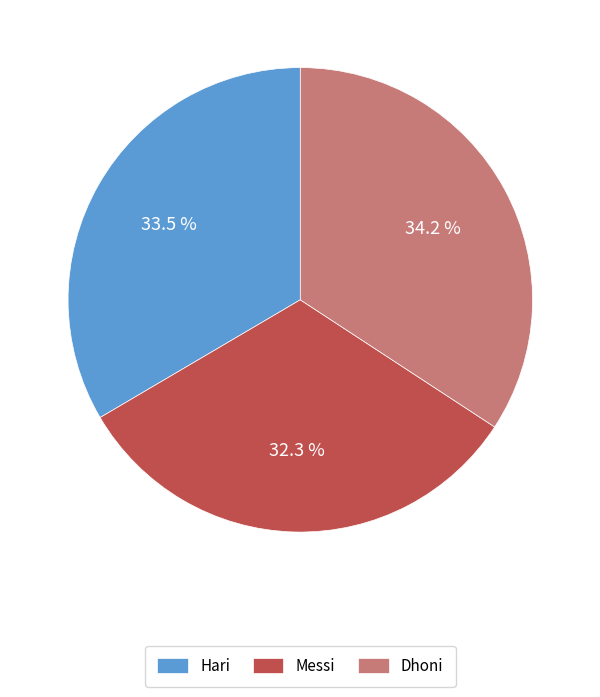

Combined, do Dhoni and Hari account for over 50%?

Yes